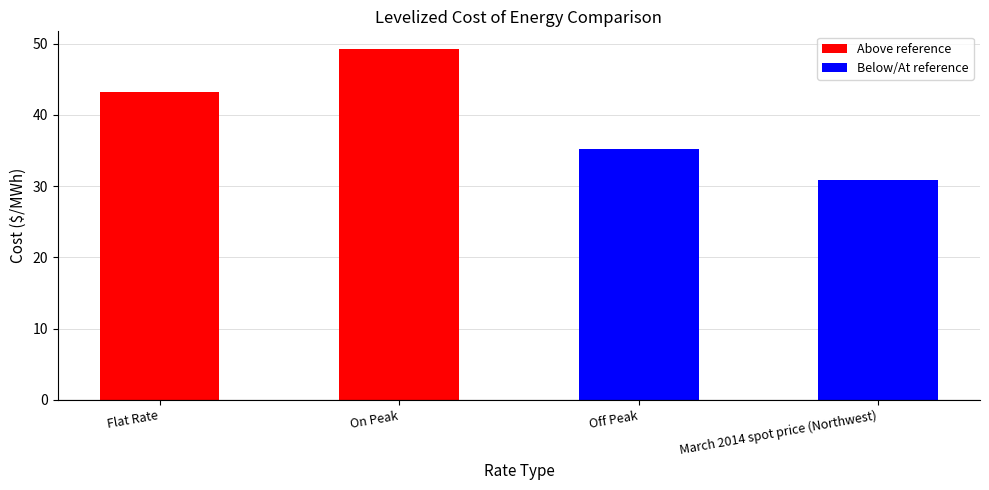

What value does the data have at On Peak?

49.3